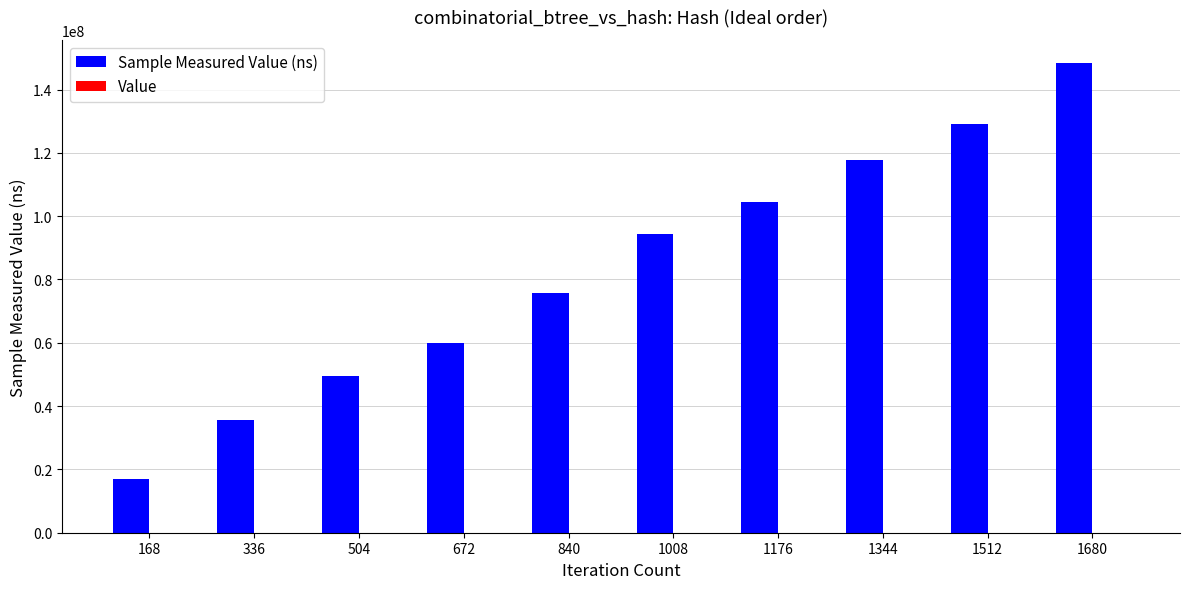

At which category is the sum across all series the highest?

1680